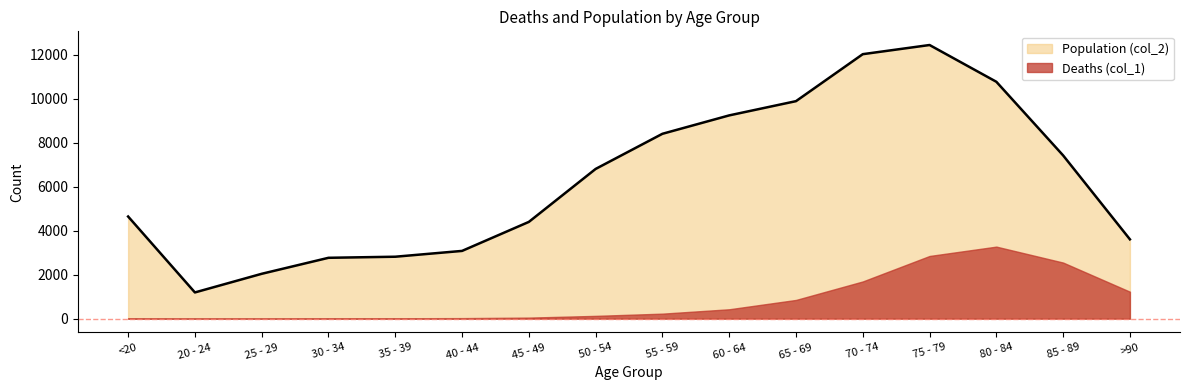

How many points are lower than both their immediate neighbors (excluding endpoints)?

1